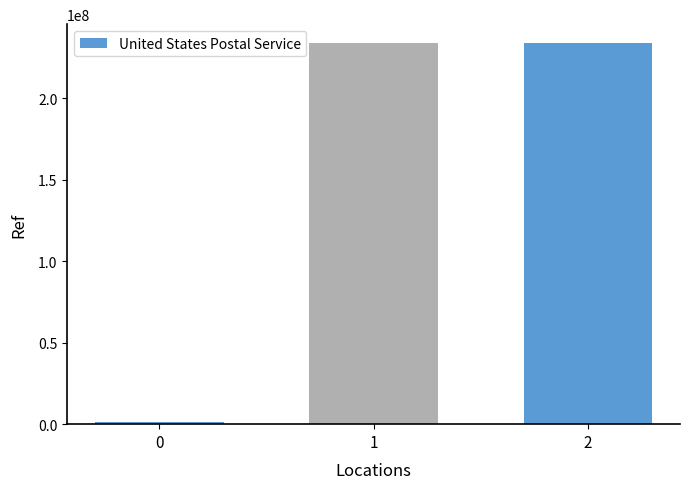

What is the difference between the maximum and minimum values?

232337530